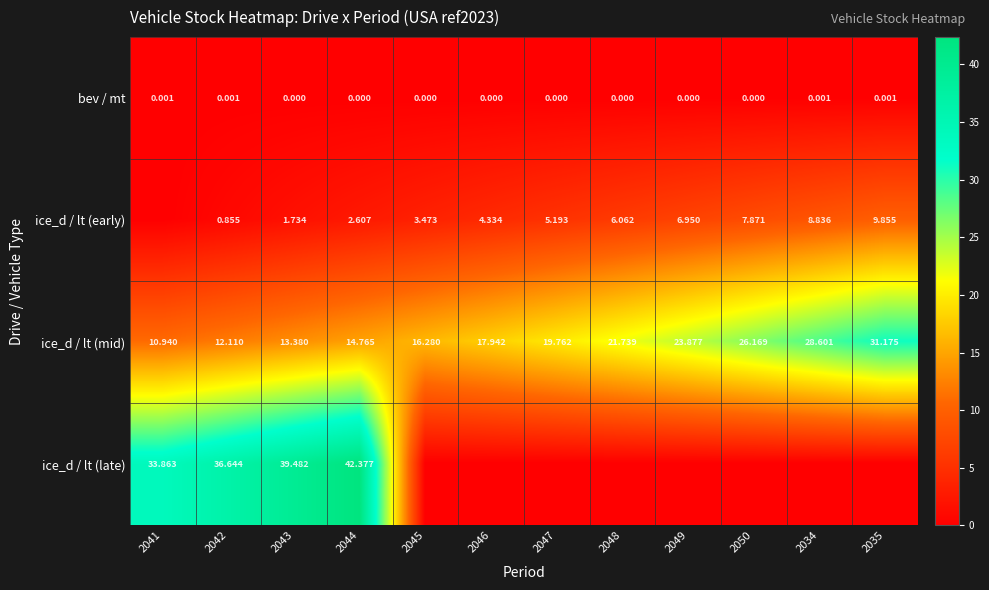

The ice_d / lt (late) series shows 9.1 at 2043. True or false?

False